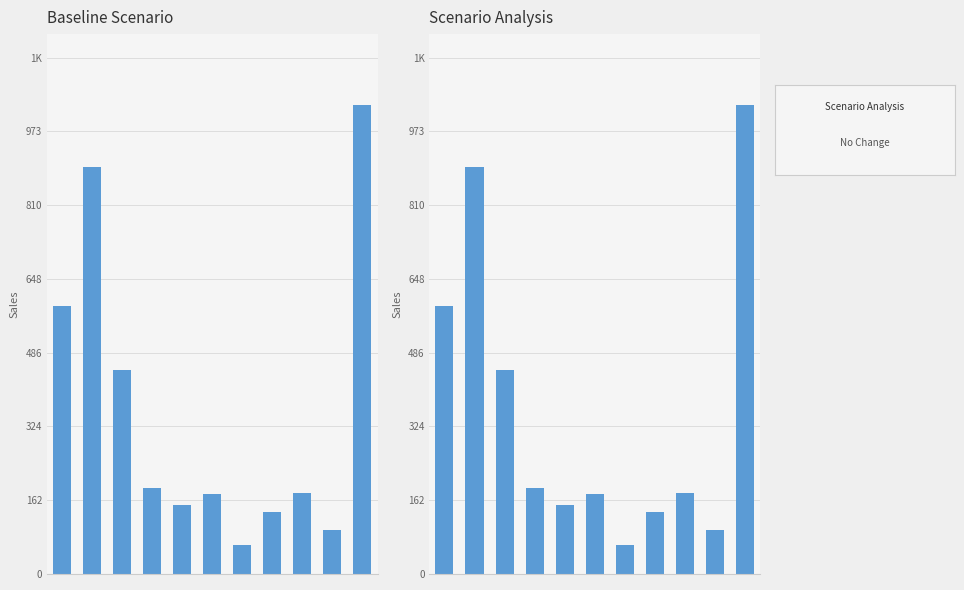

Which label corresponds to the smallest value in the chart?

6